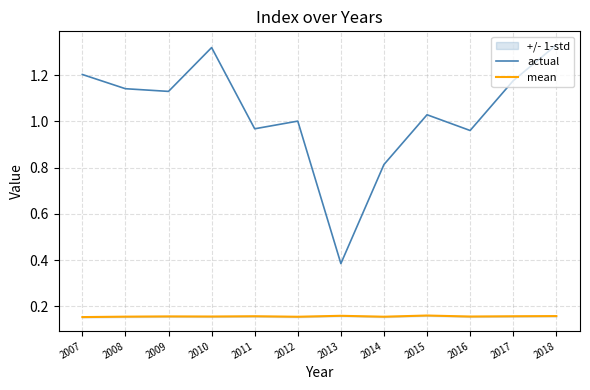

Reading left to right, what are all the values shown in this chart?

actual: 2007=1.2	2008=1.1	2009=1.1	2010=1.3	2011=1.0	2012=1.0	2013=0.4	2014=0.8	2015=1.0	2016=1.0	2017=1.2	2018=1.3
mean: 2007=0.2	2008=0.2	2009=0.2	2010=0.2	2011=0.2	2012=0.2	2013=0.2	2014=0.2	2015=0.2	2016=0.2	2017=0.2	2018=0.2